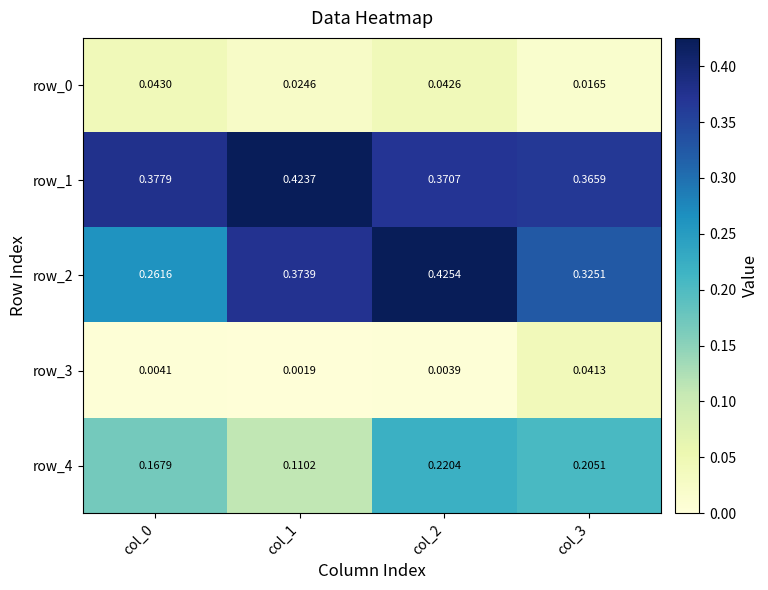

Is the value of row_4 at col_2 greater than the value of row_3 at col_0?

Yes